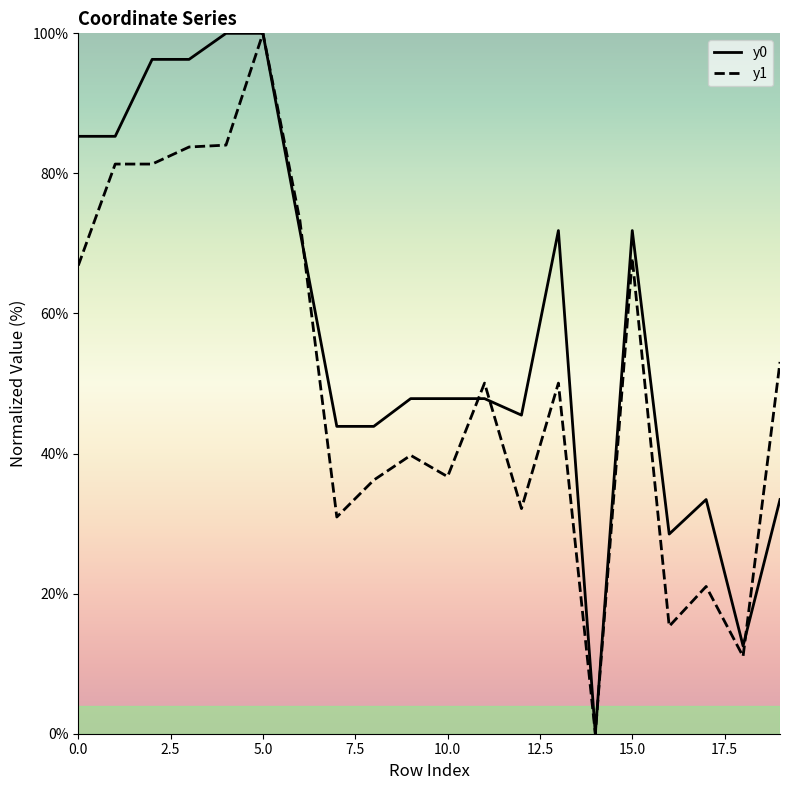

How many categories are shown in the chart?

20